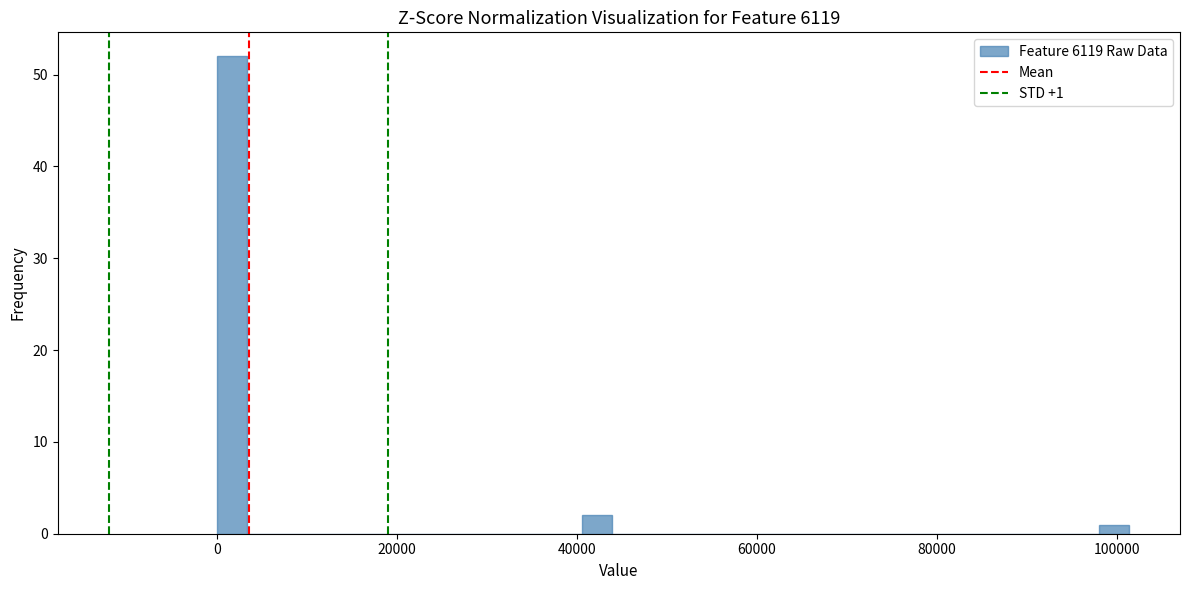

Read against the x-axis, roughly where is the centre of the tallest bar?

2000